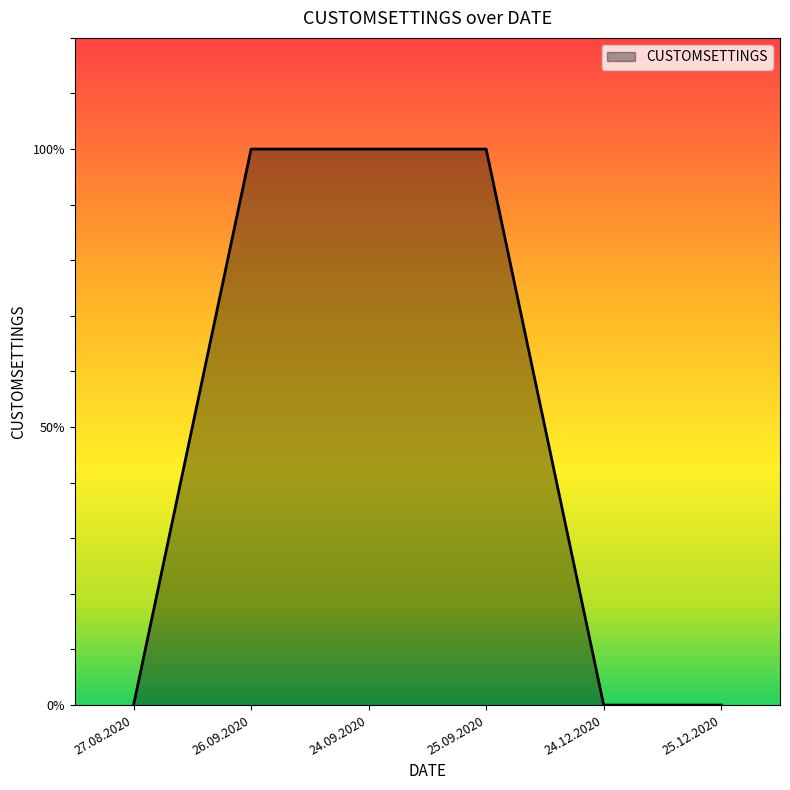

Is this an area chart (filled region under the line)?

Yes